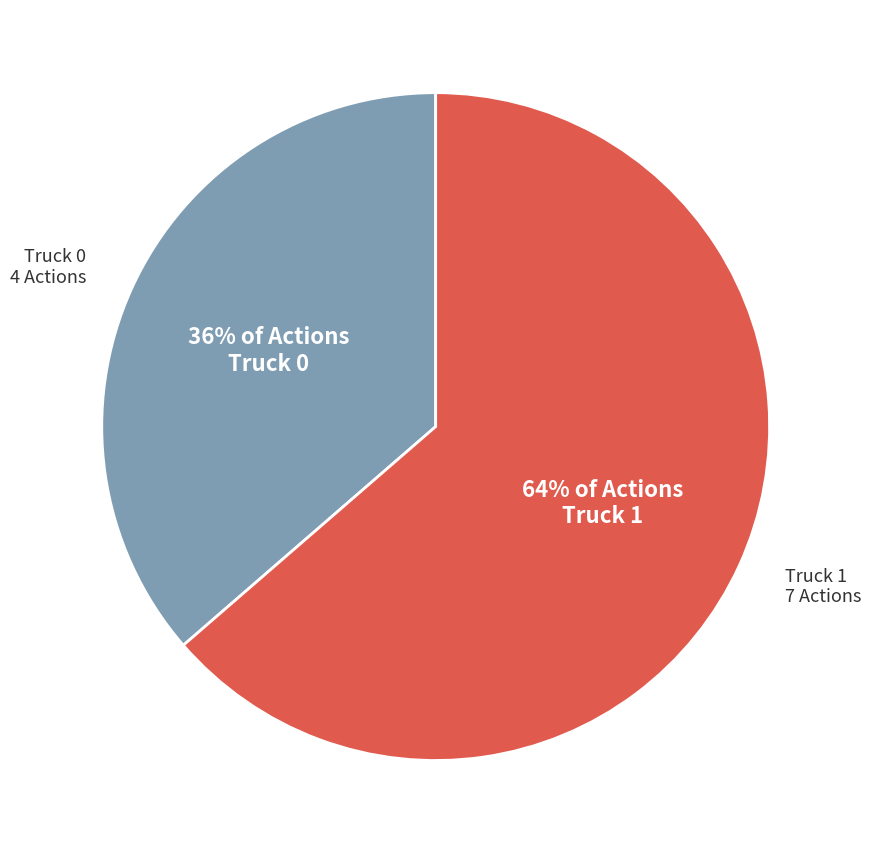

Is Truck 0 the majority of the pie?

No